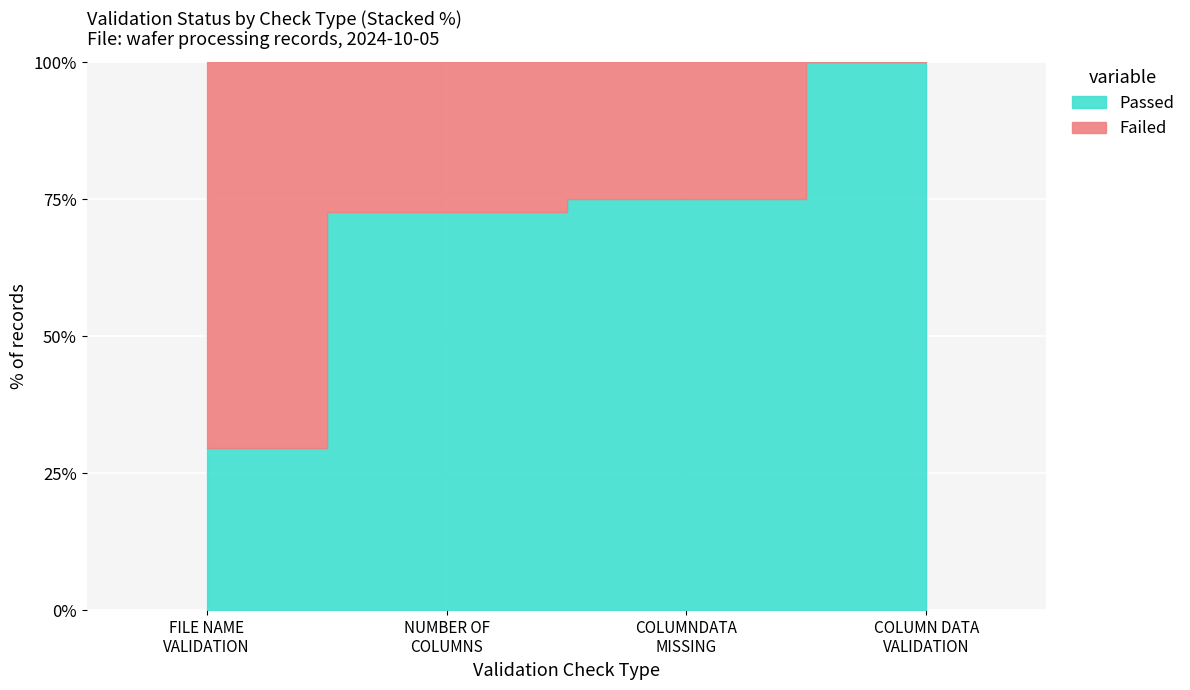

The Failed series shows 11 at FILE NAME VALIDATION. True or false?

False